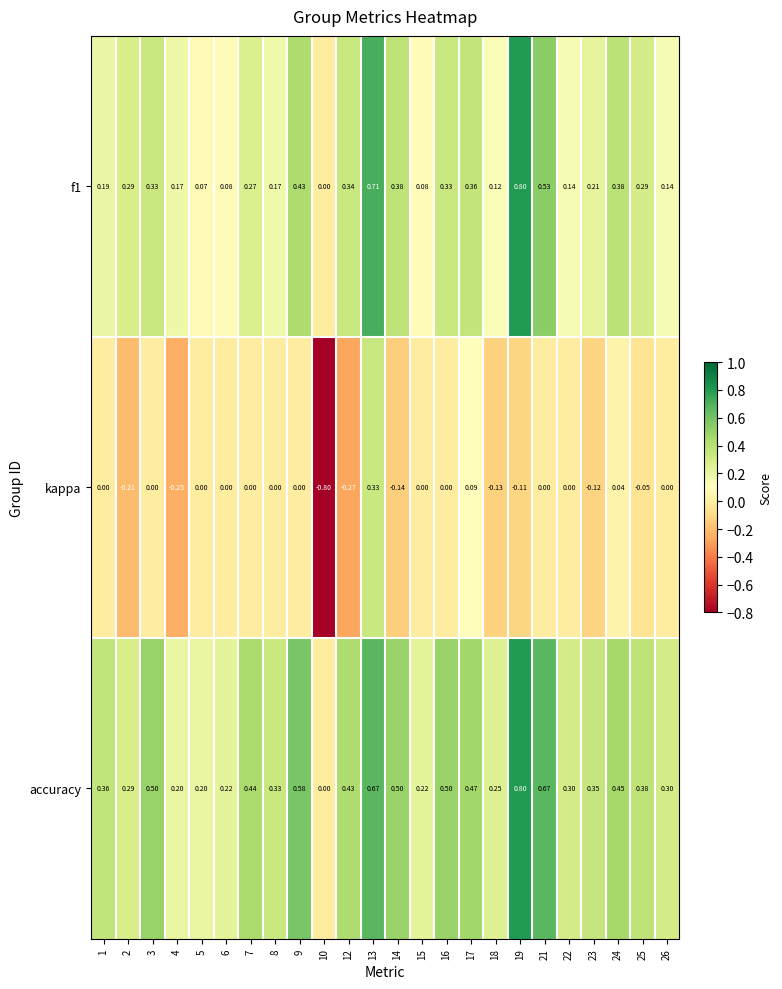

Is the value of kappa at 3 greater than the value of accuracy at 25?

No